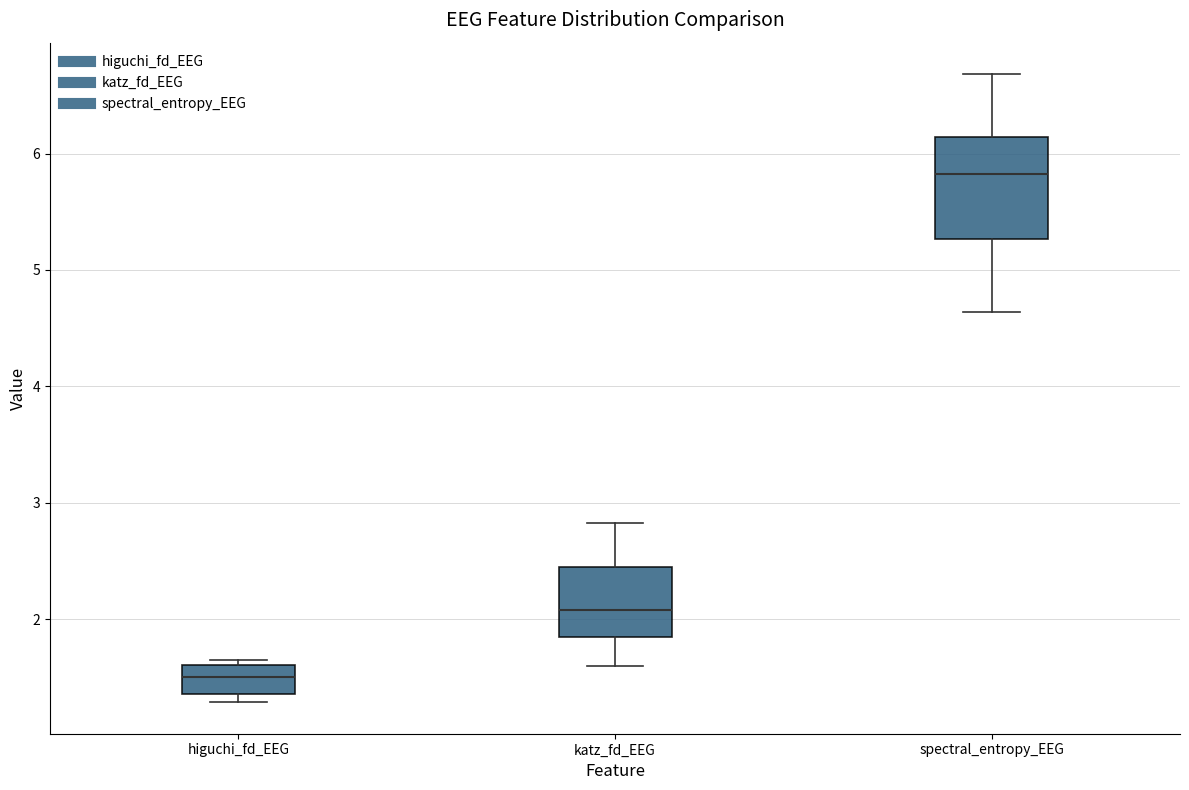

Which box is the tallest, from its lower edge to its upper edge?

spectral_entropy_EEG